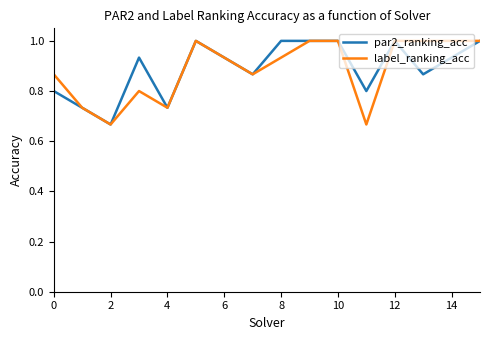

What is the highest value of the label_ranking_acc series?

1.0